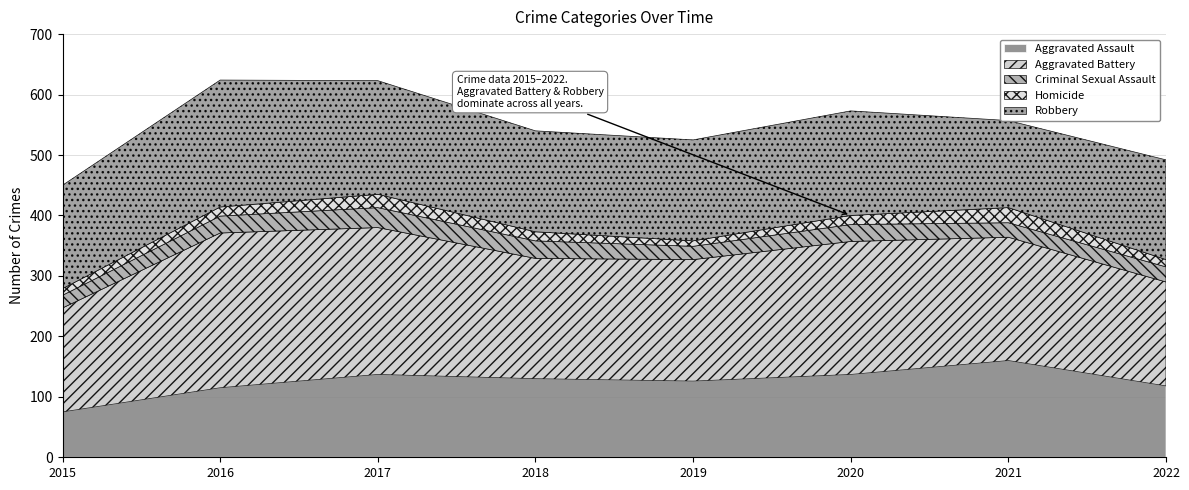

In Homicide, how many points are lower than both neighbors (excluding endpoints)?

1